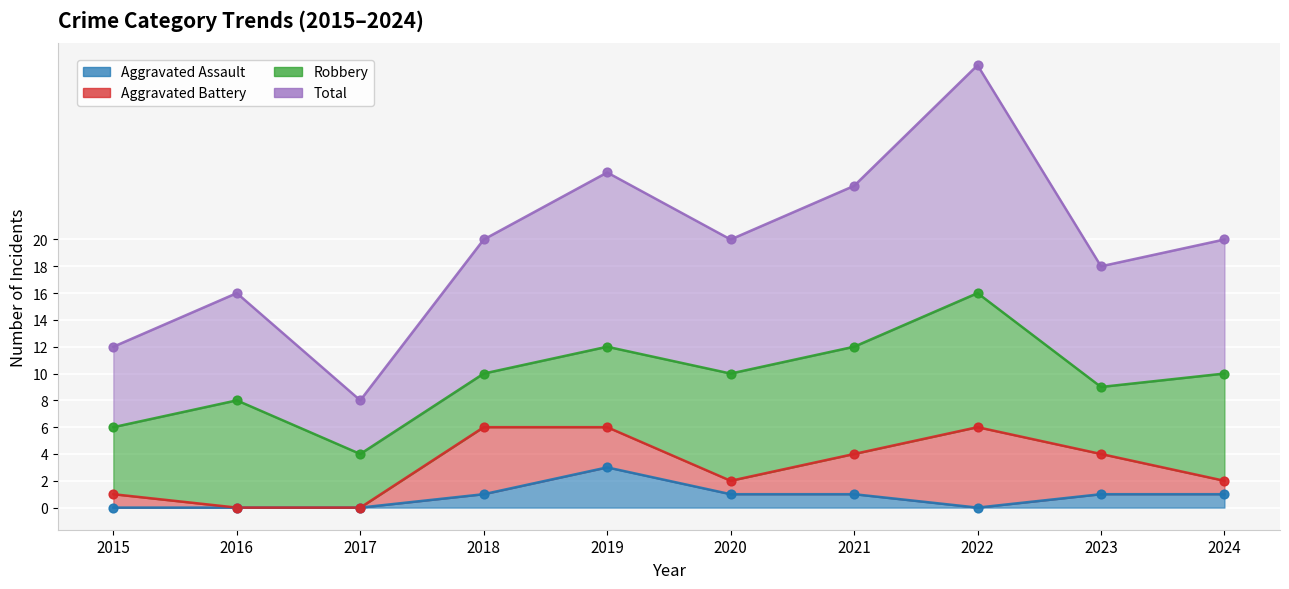

Which series has the largest total across all categories?

Total